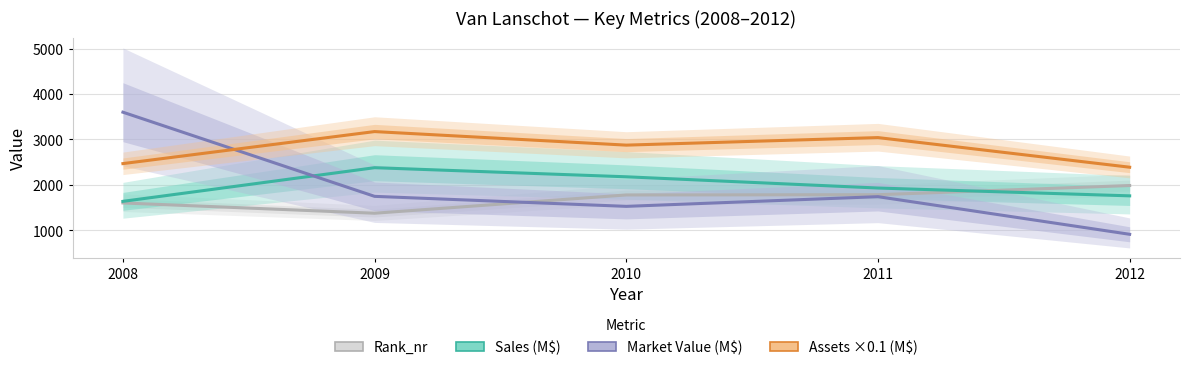

Which category has the lowest value across all series?

2012